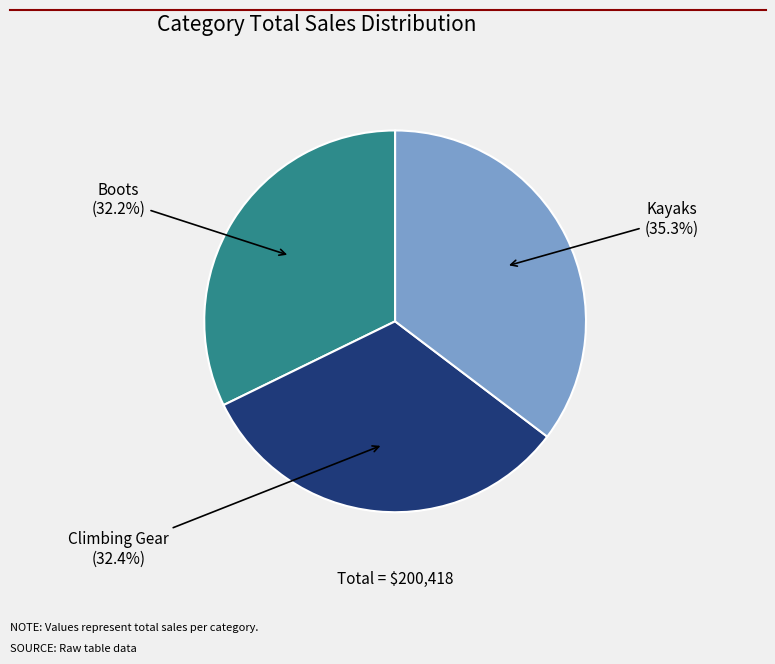

Is there any slice that represents more than half of the pie?

No